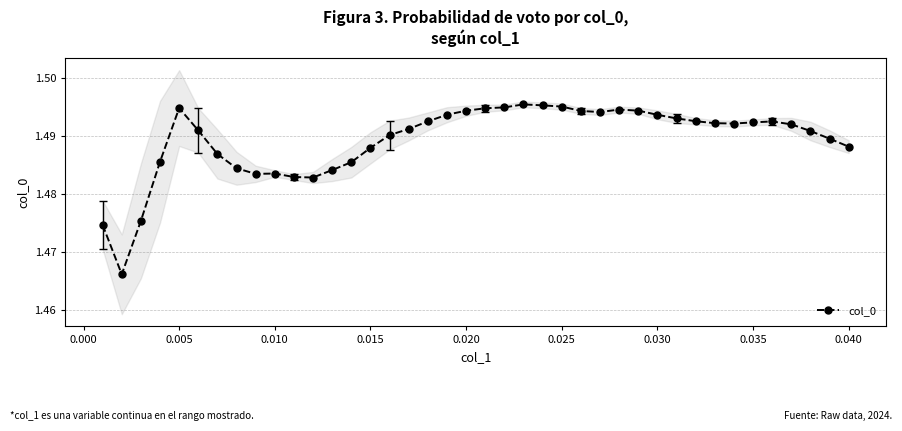

True or false: col_0 has more than 2 points higher than both neighbors.

True